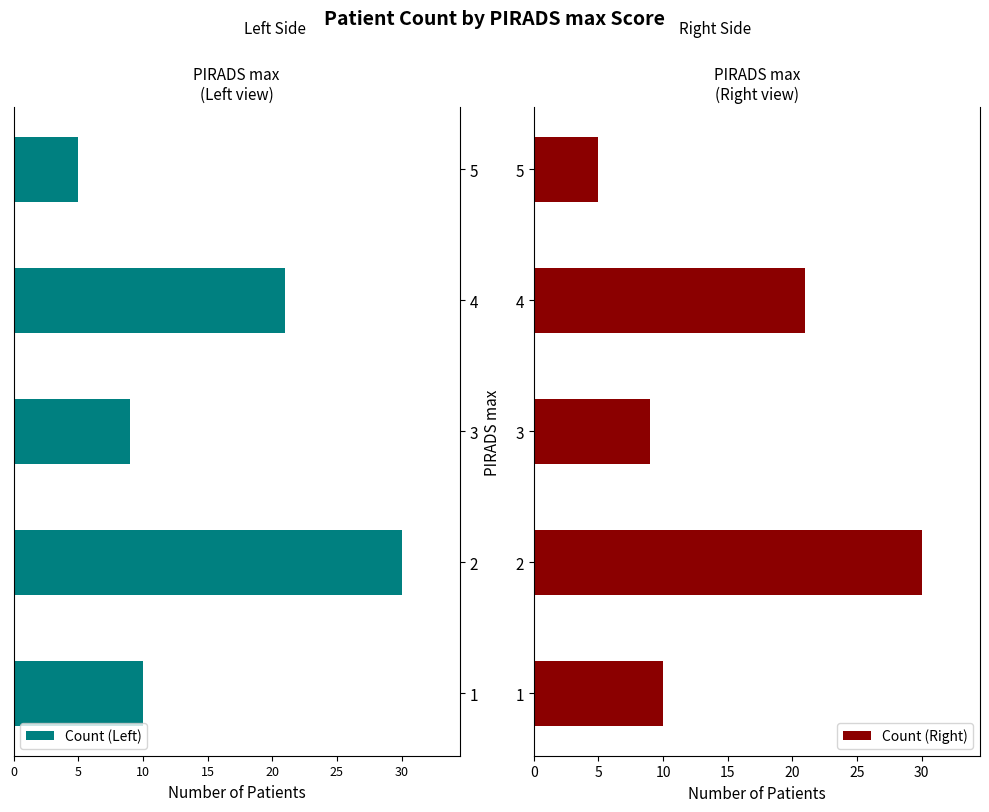

What are all the series names shown in the legend?

Count (Left), Count (Right)